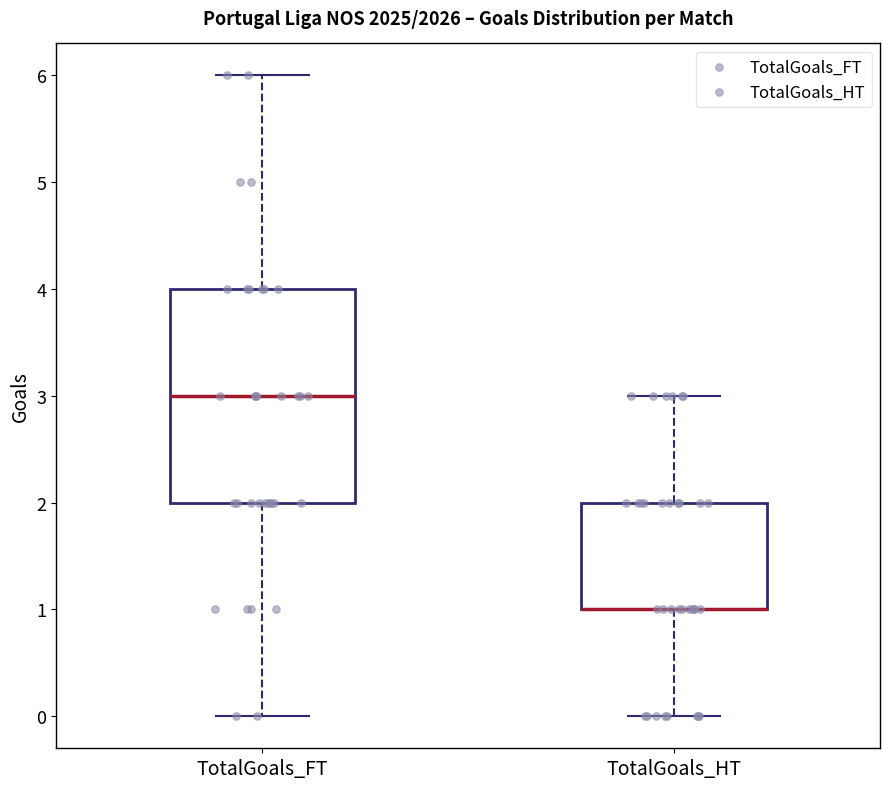

Reading left to right, transcribe this box plot: for each box, give where its median line is, the range the box spans, and where its two whiskers end, as read against the y-axis. The values are not printed on the chart, so give them approximately, as read against the axis.

TotalGoals_FT: median 3, box 2 to 4, whiskers 0 to 6
TotalGoals_HT: median 1 (drawn on the box's lower edge), box 1 to 2, whiskers 0 to 3